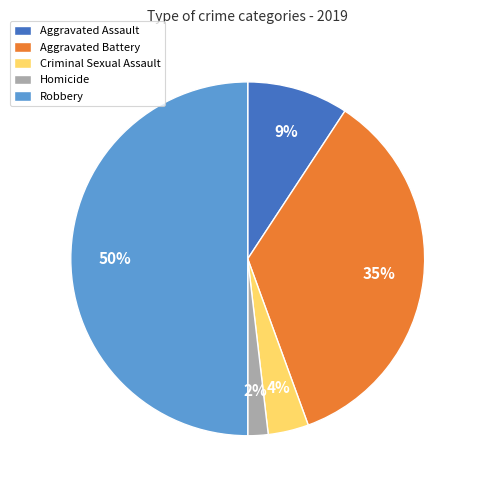

Does Aggravated Assault represent more than half of the total?

No